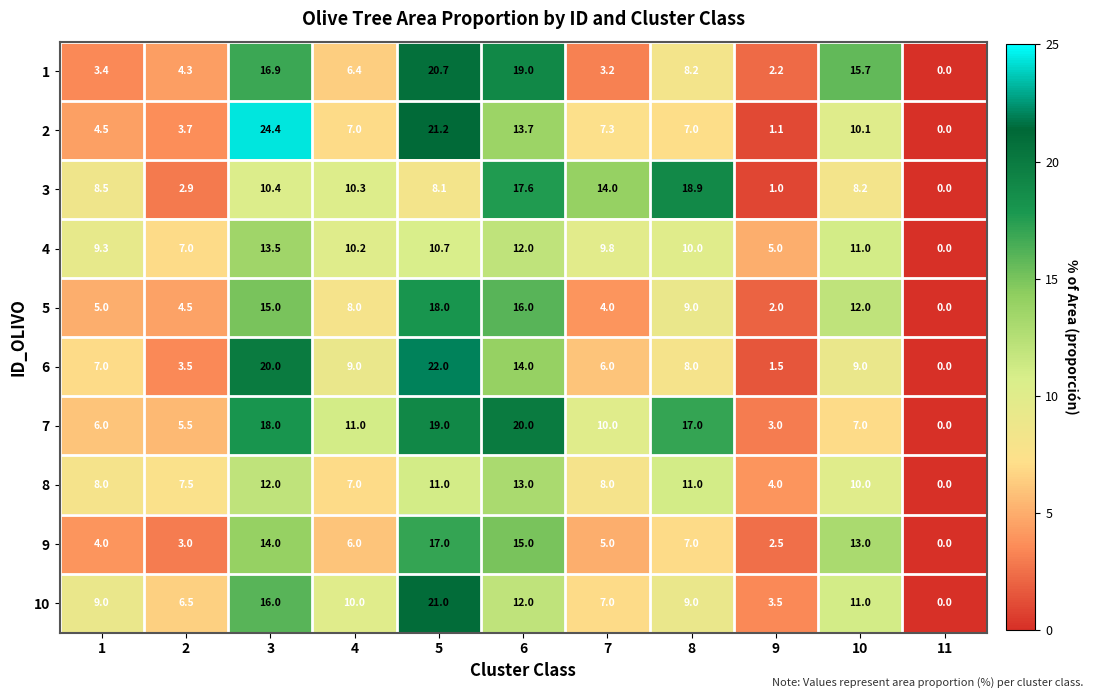

What is the difference between the highest and lowest values at 5?

13.9